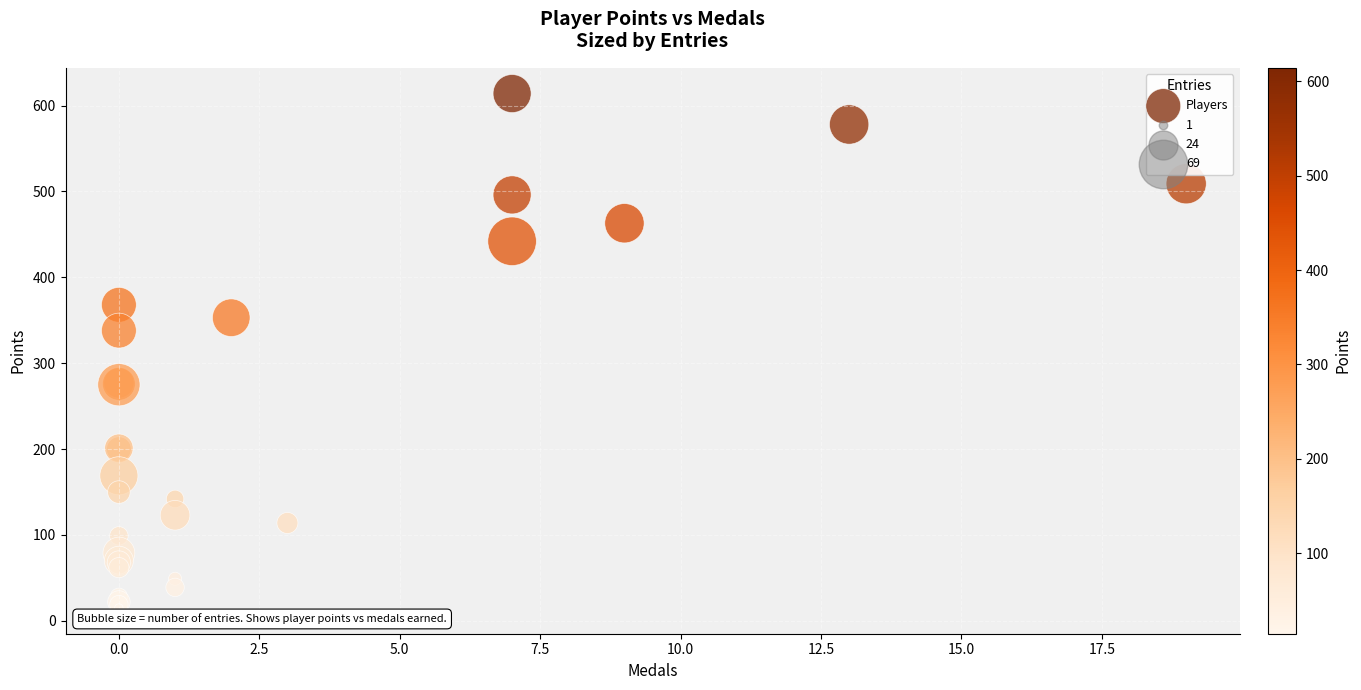

What Y value in the scatter plot is closest to 314?

338